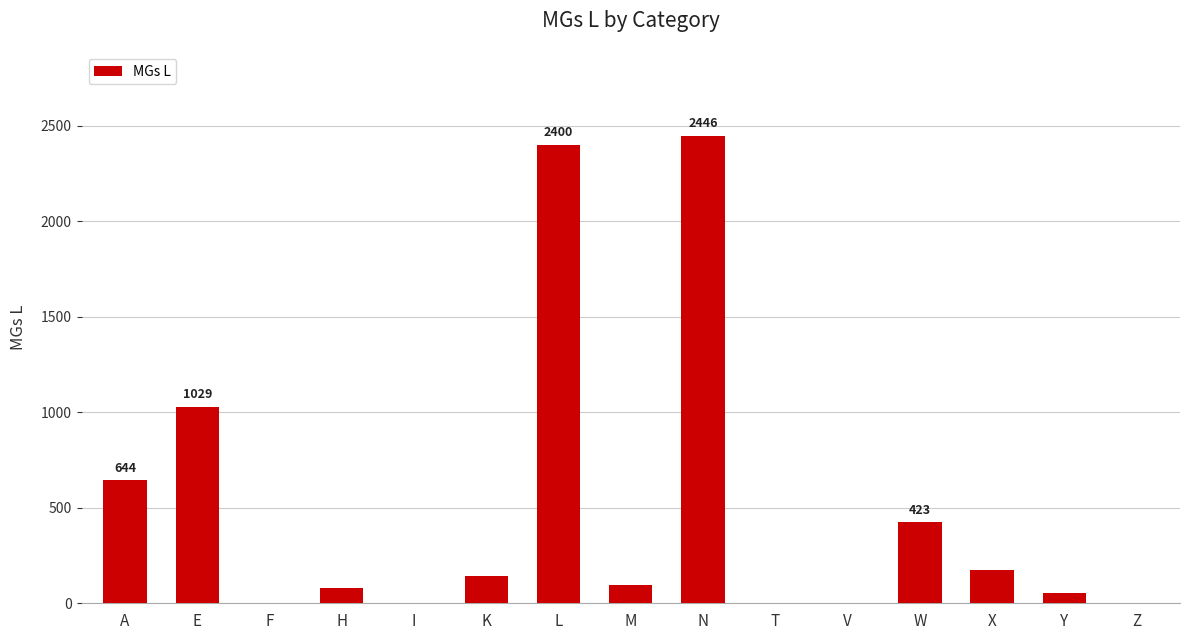

The value at Z is 0. True or false?

True